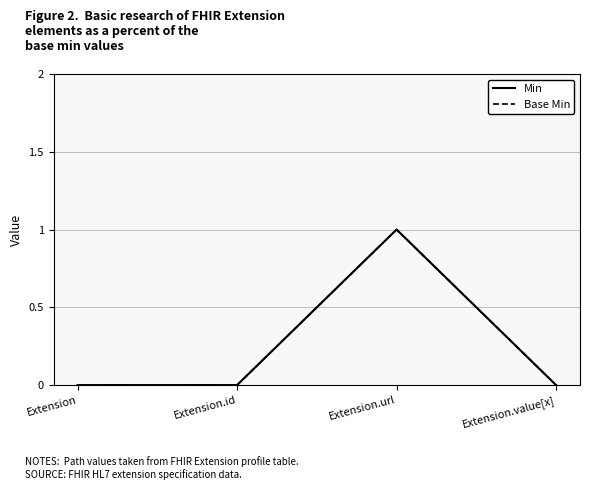

Is this an area chart (filled region under the line)?

No